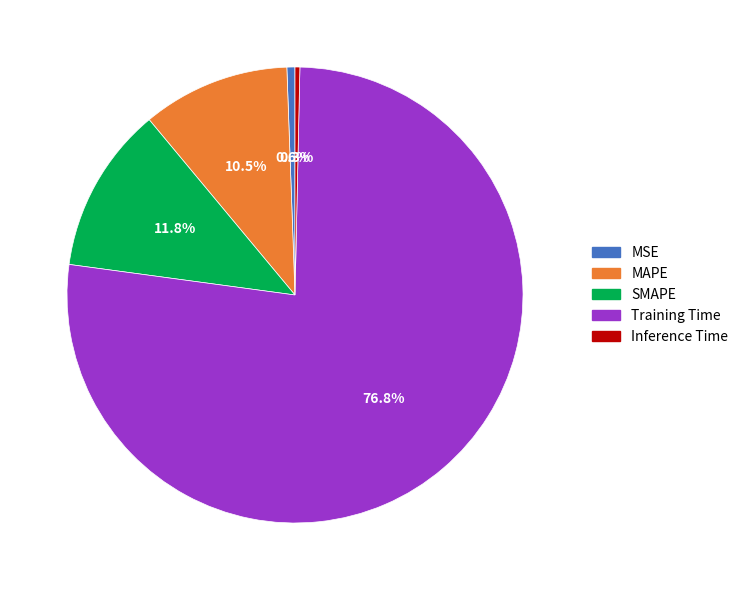

Which slice is the largest?

Training Time